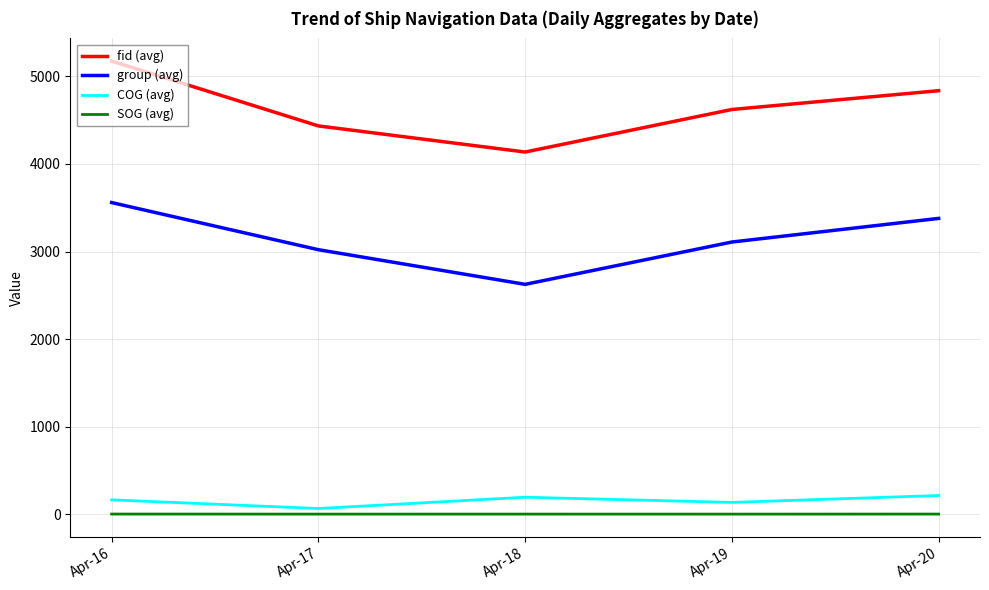

What is the average value of the COG (avg) series?

153.5